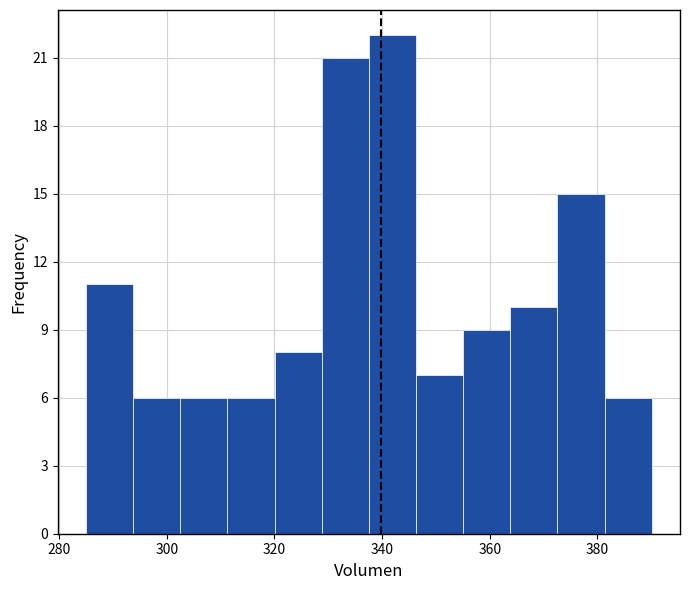

Which range on the x-axis has the tallest bar?

338 to 346